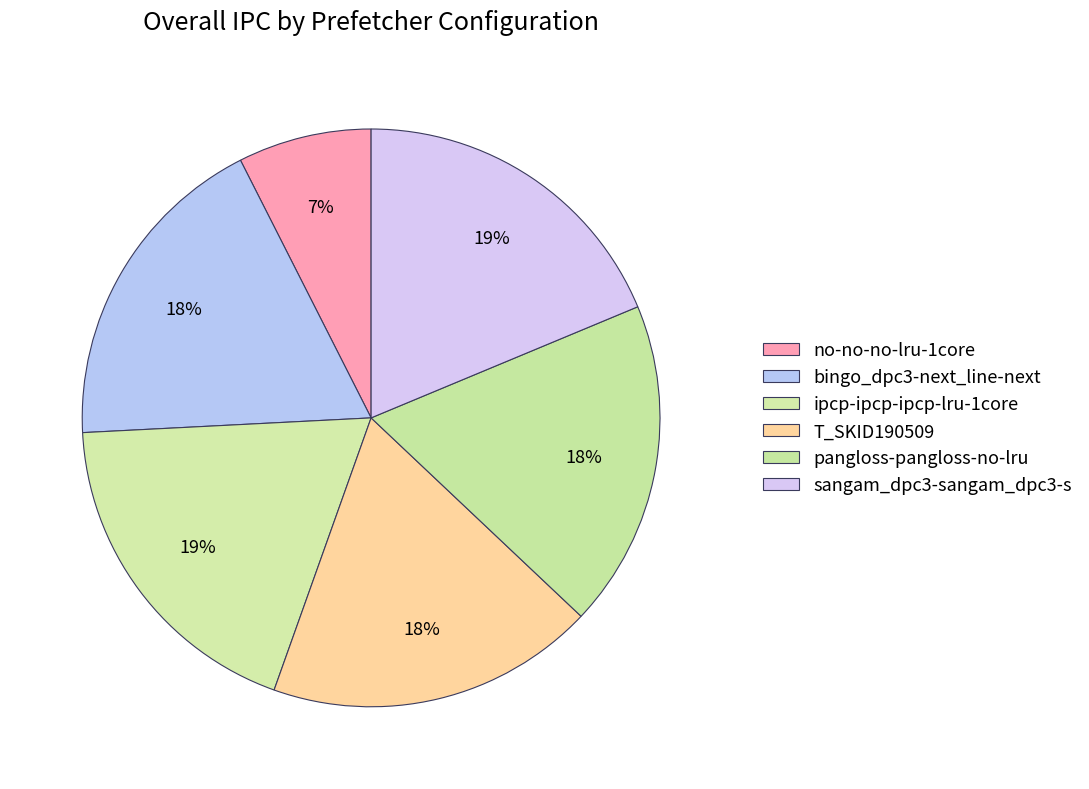

Count the number of slices in the pie.

6